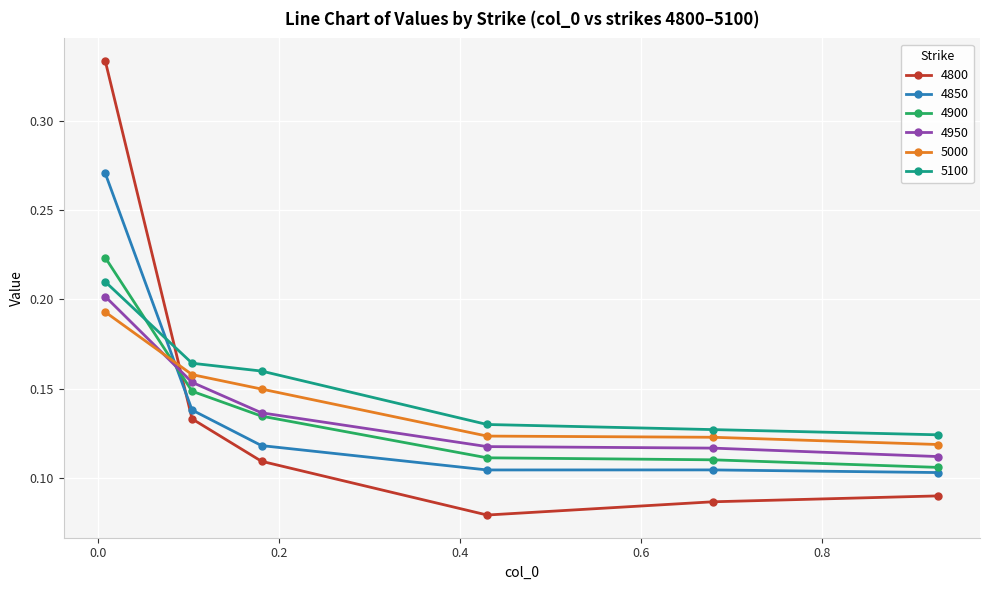

At how many categories does at least one series exceed 0?

6